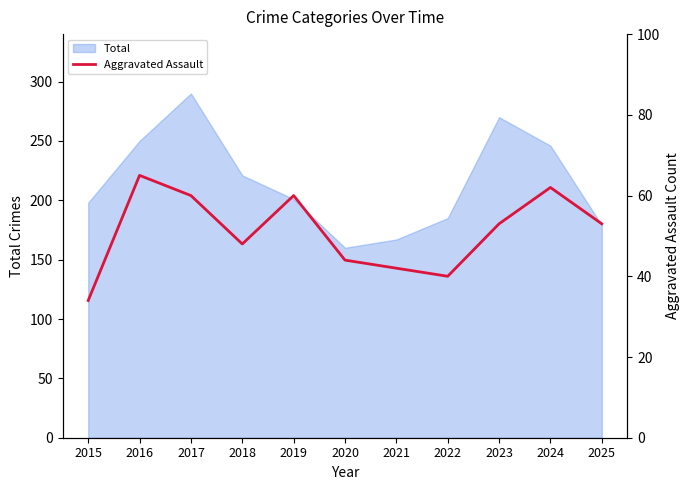

Where does the data first go above 53?

2016